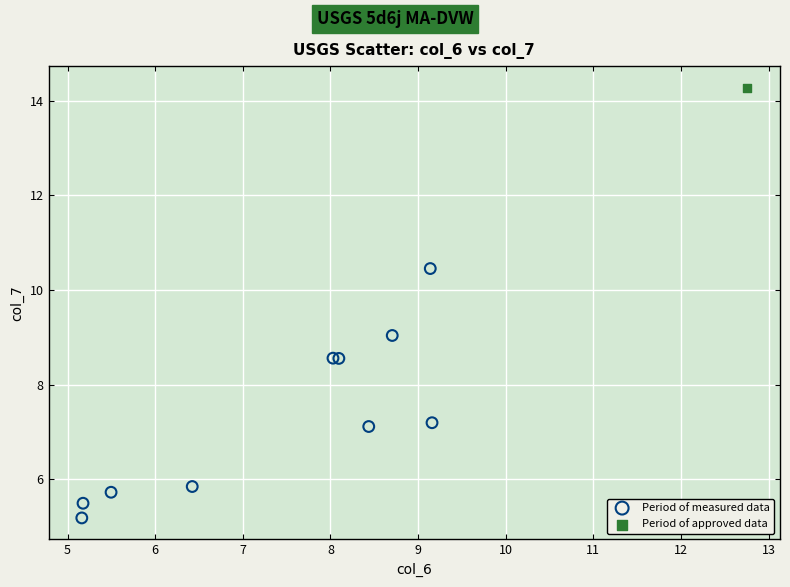

What are all the series names shown in the legend?

Period of measured data, Period of approved data